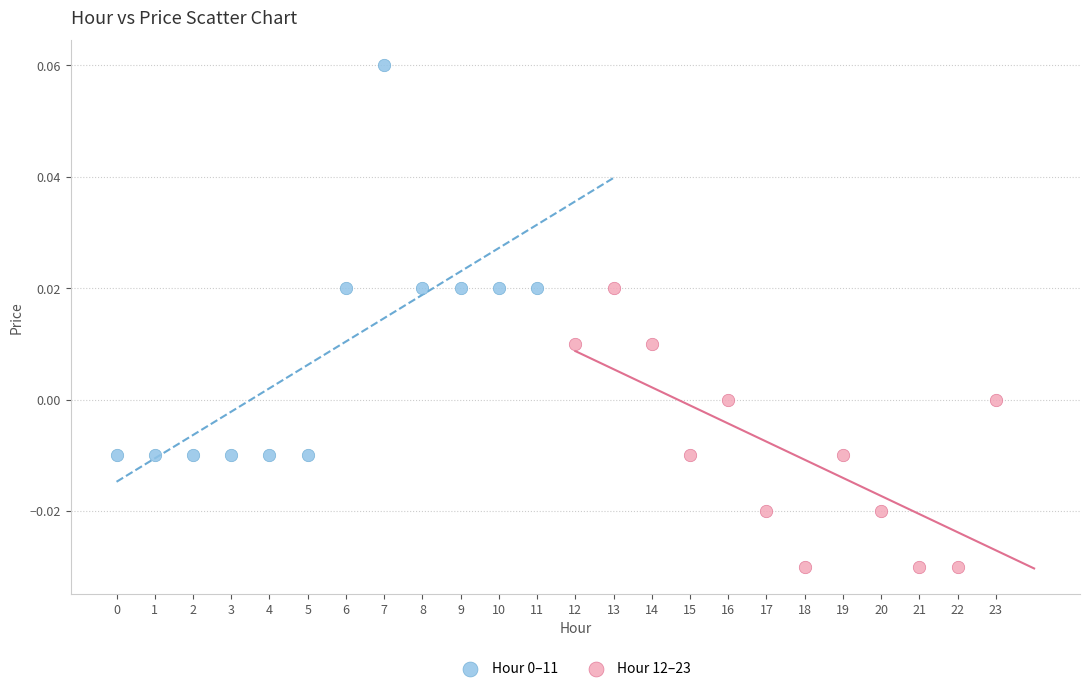

Which series contains the lowest Y value?

Hour 12–23